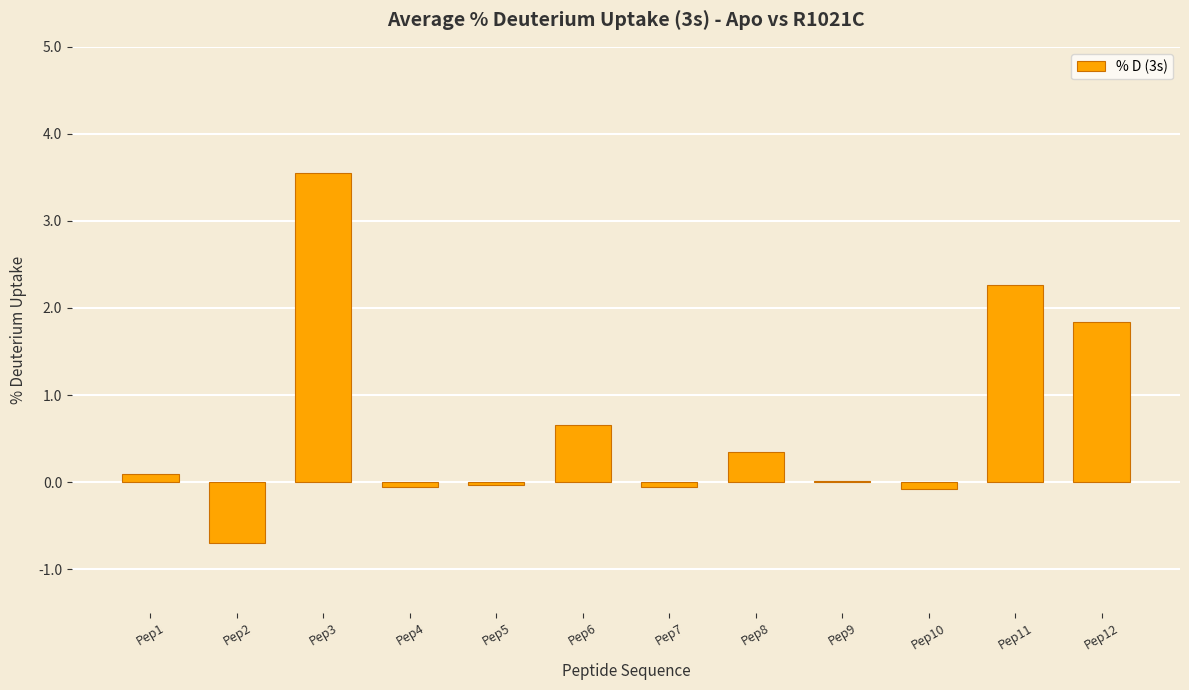

Is it true that the value at Pep2 is -1.1?

False